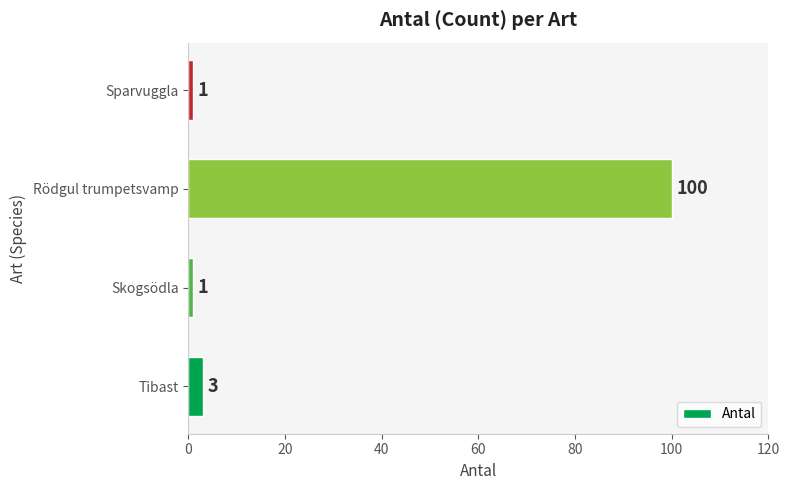

Which label corresponds to the largest value in the chart?

Rödgul trumpetsvamp